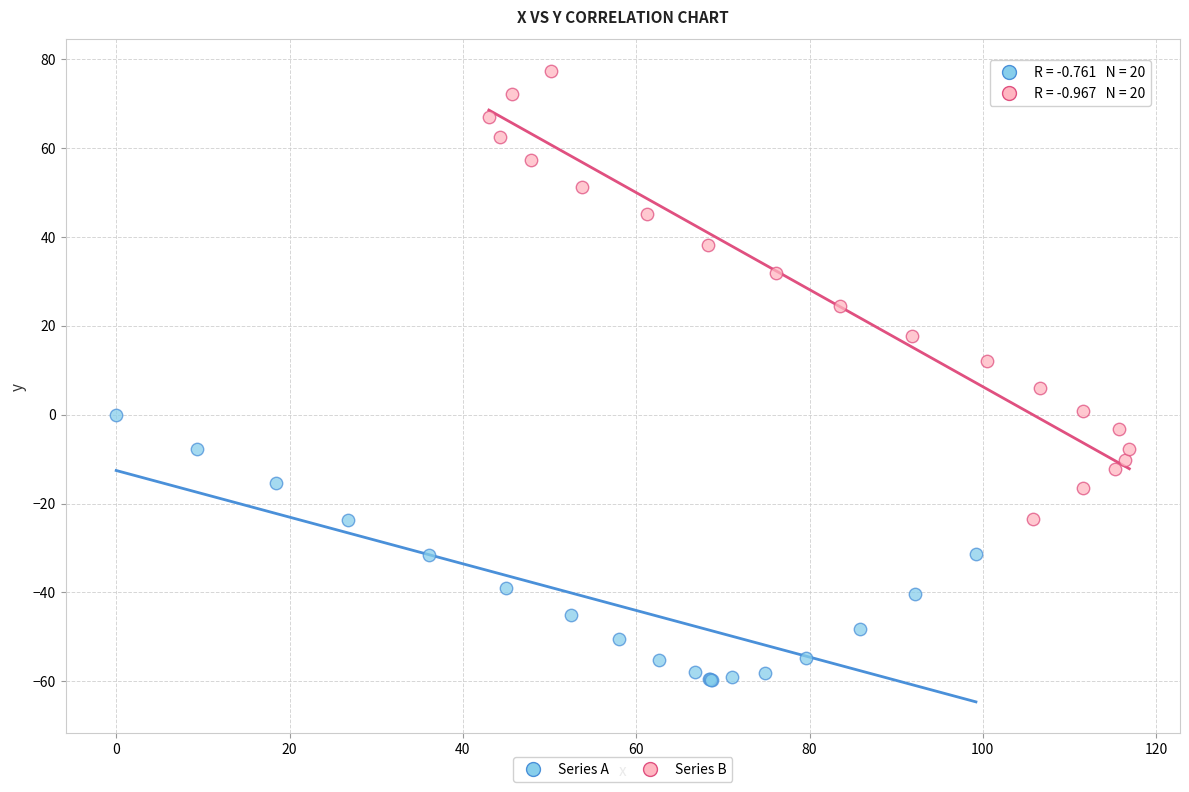

Which series has the widest spread of Y values?

Series B